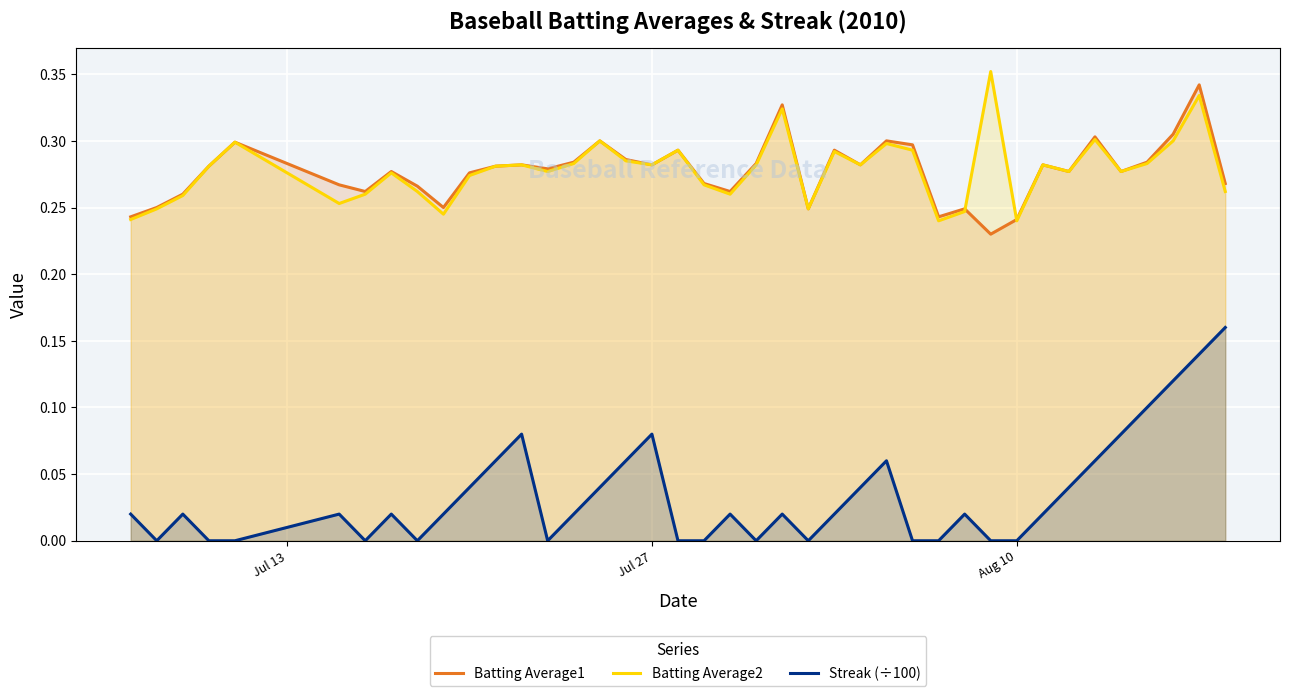

At how many categories does at least one series exceed 0?

40